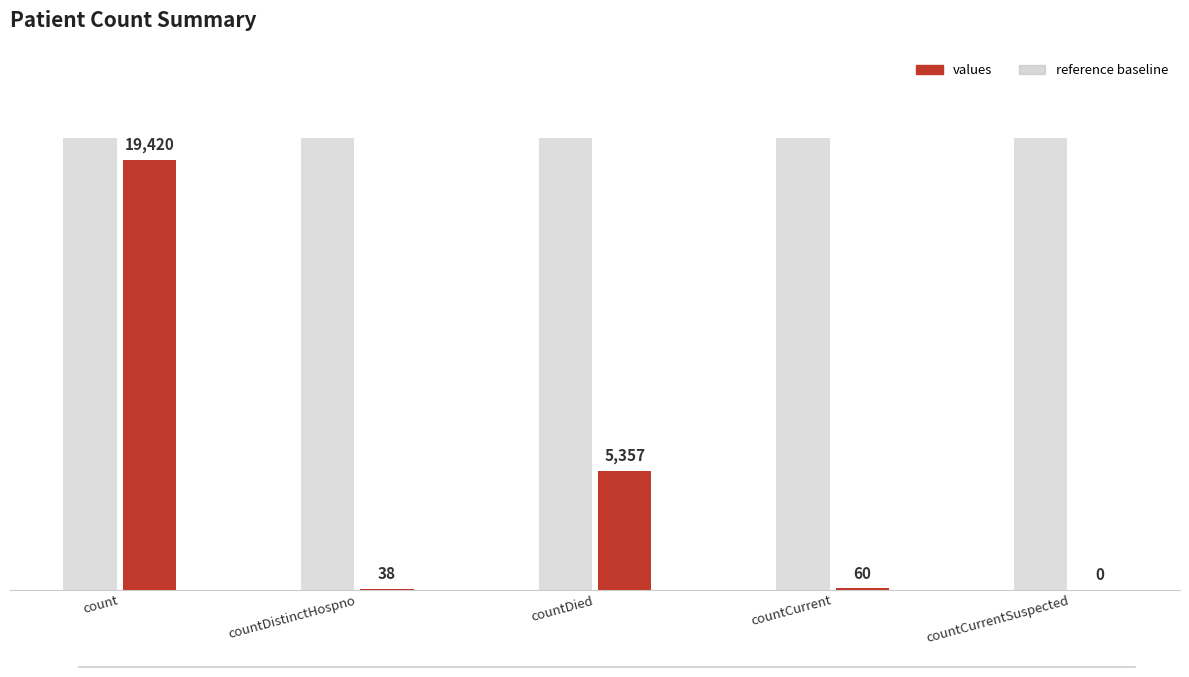

True or false: the data shows 19420 at count.

True